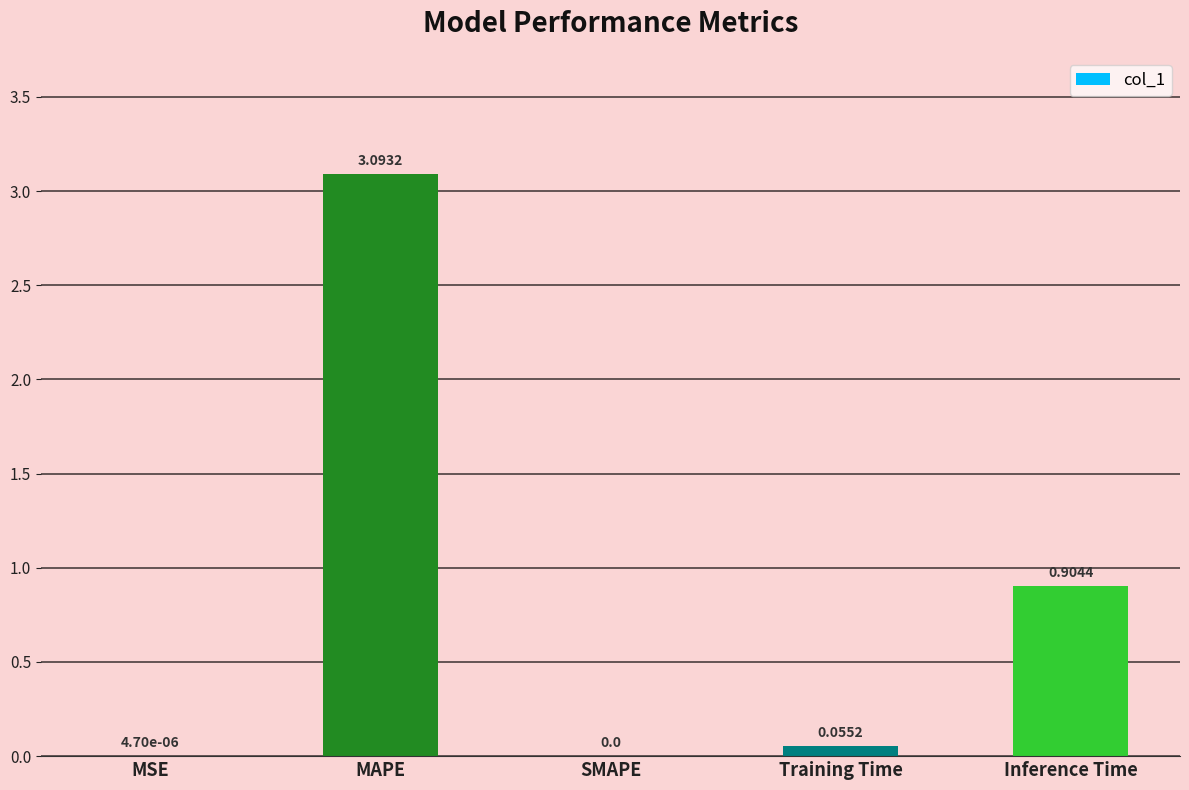

Where is the data nearest to the value 1?

Inference Time